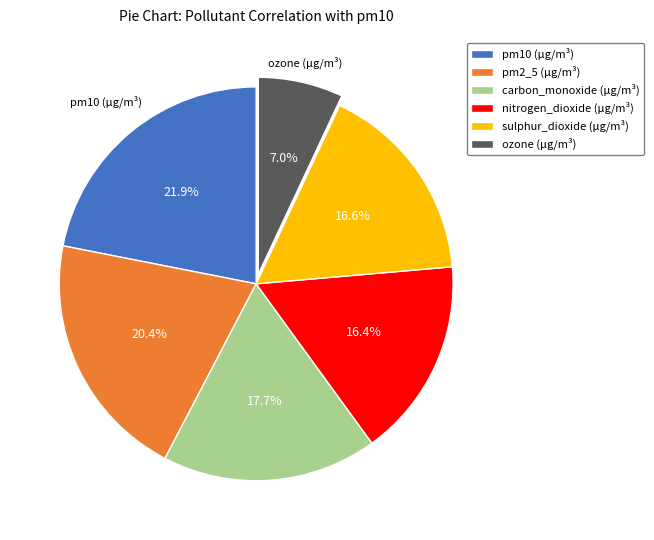

To the nearest percent, what percentage of the pie is carbon_monoxide (μg/m³)?

18%